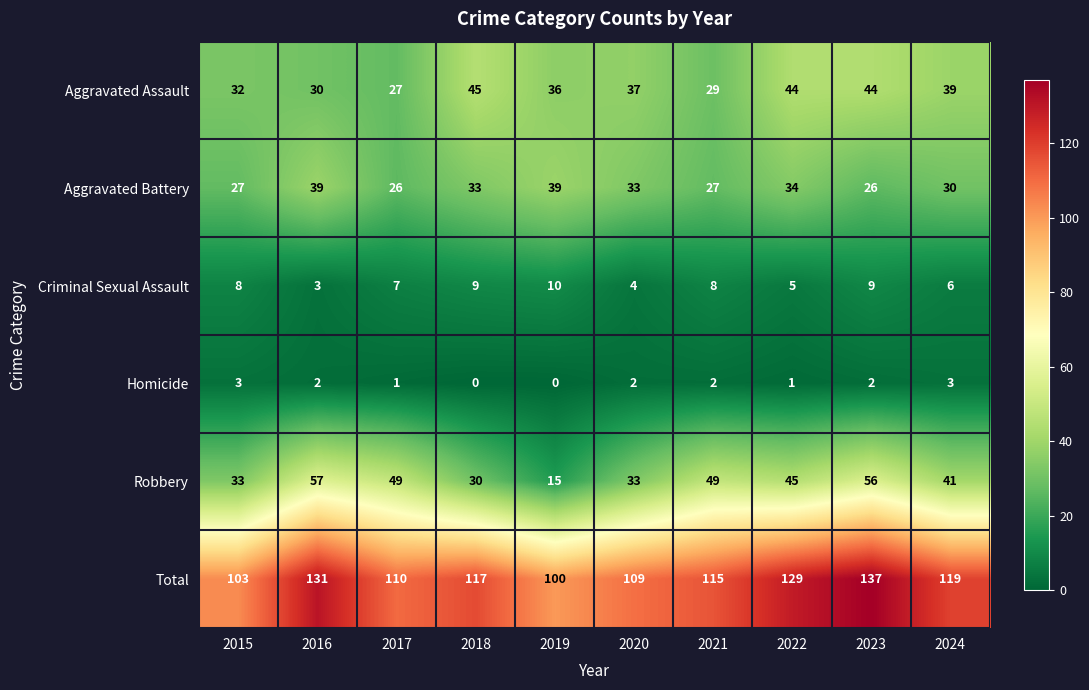

List the series in order of their peak value, lowest first.

Homicide, Criminal Sexual Assault, Aggravated Battery, Aggravated Assault, Robbery, Total